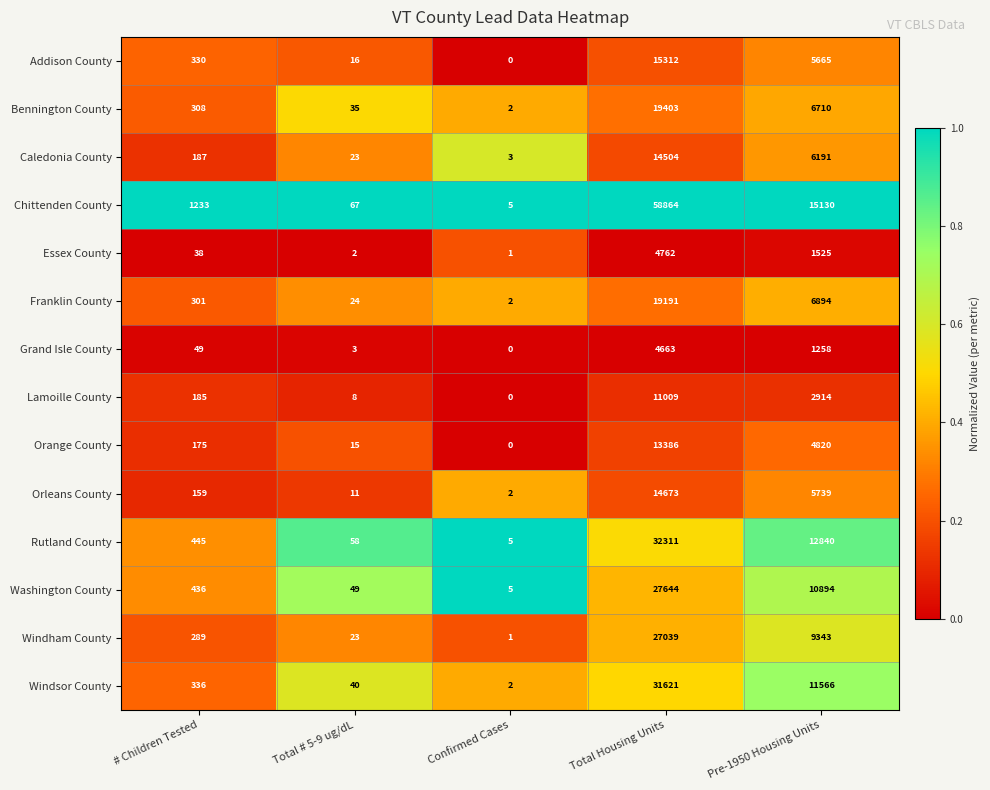

How many data points does each series have?

5